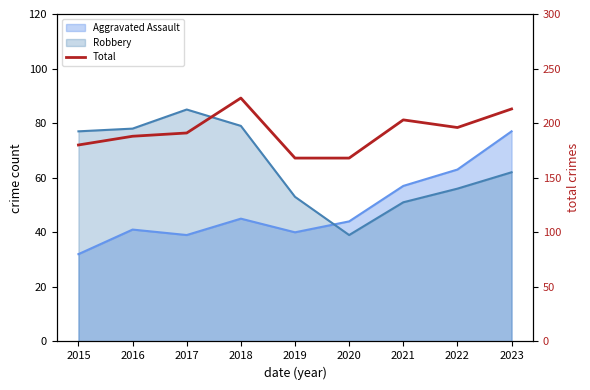

Reading left to right, extract all data points from this chart.

2015=180	2016=188	2017=191	2018=223	2019=168	2020=168	2021=203	2022=196	2023=213